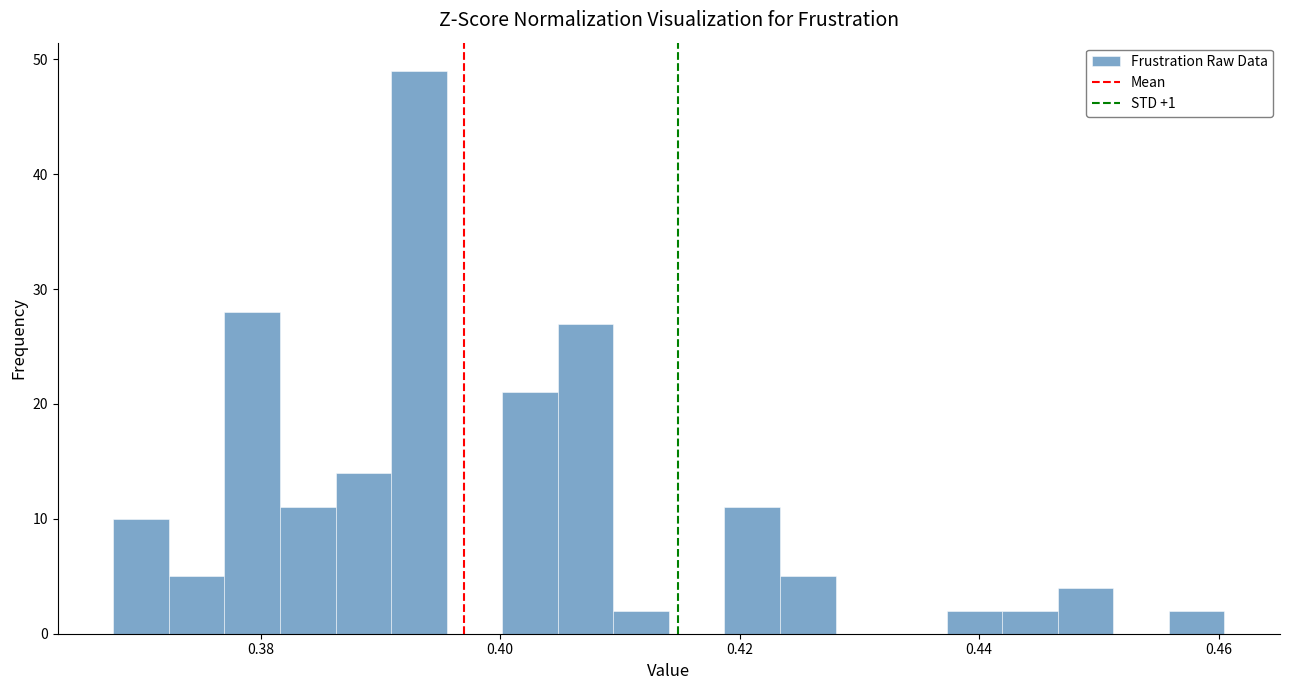

Read against the x-axis, roughly where is the centre of the tallest bar?

0.394